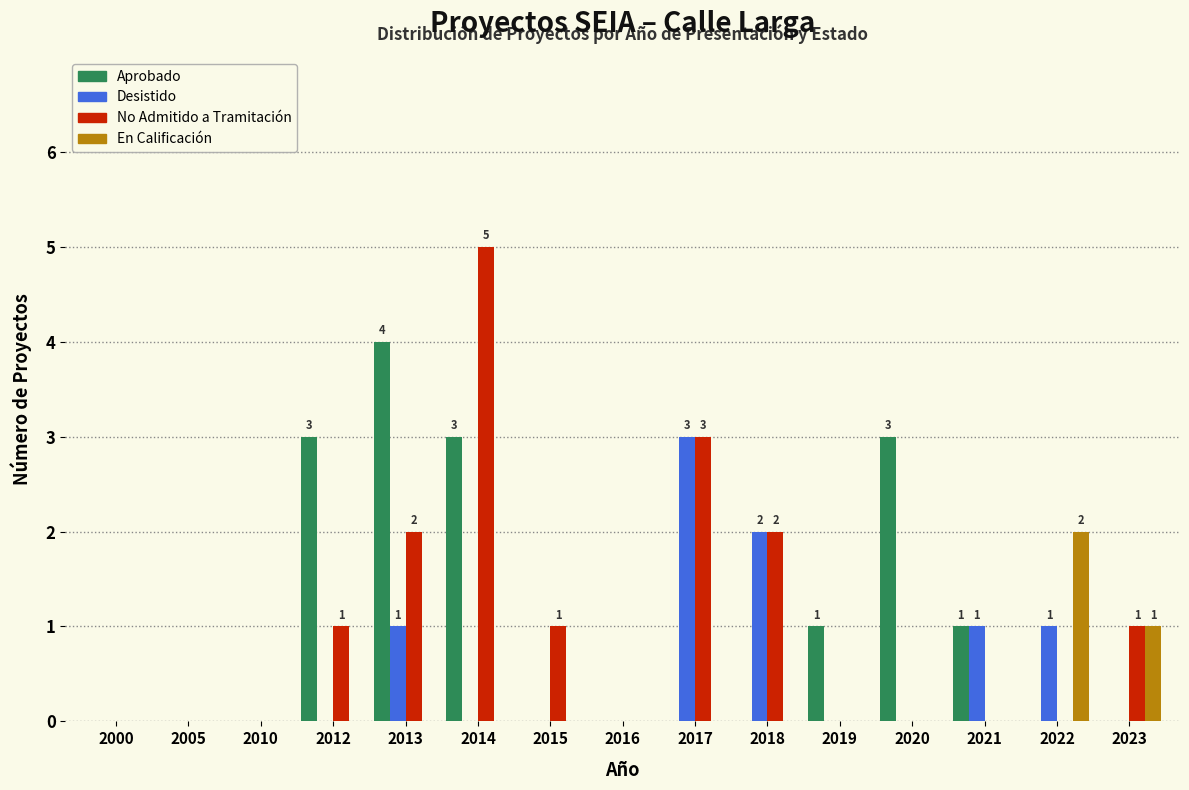

What is the sum of the No Admitido a Tramitación values at 2000 and 2014?

5